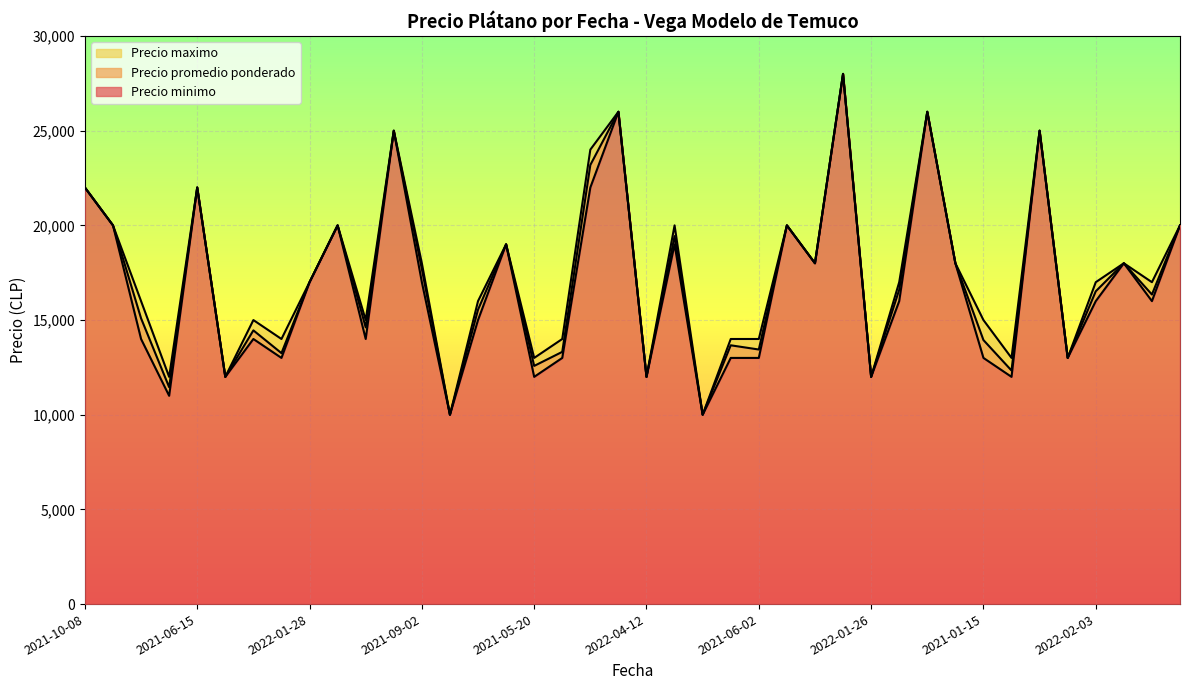

How many lines are shown in the chart?

3